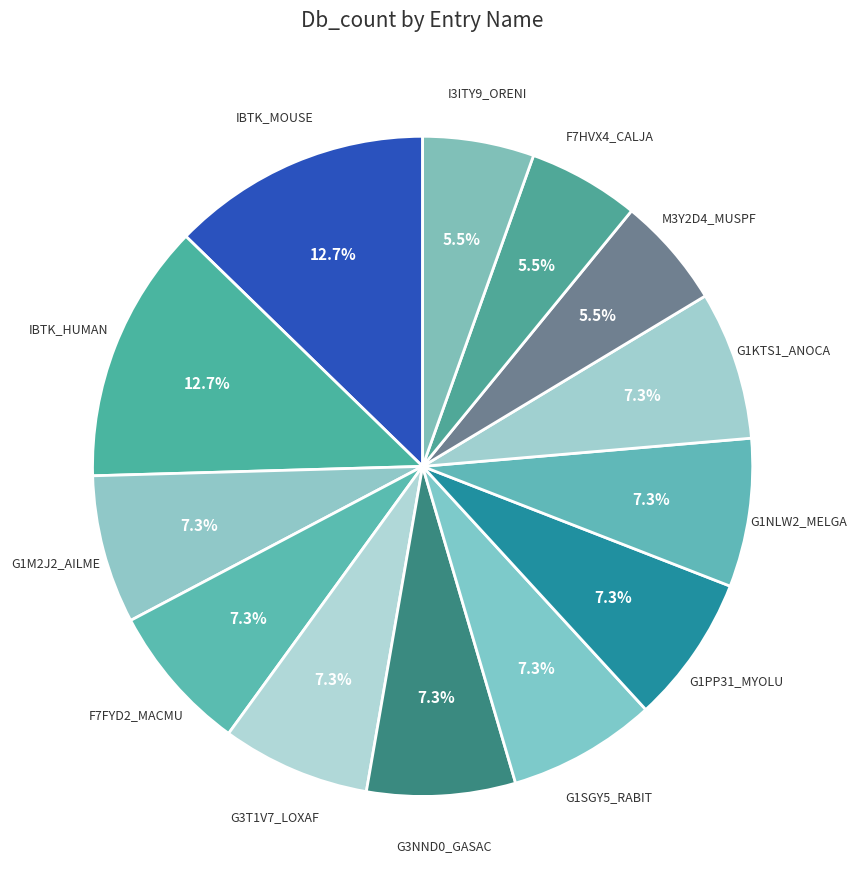

Rank the categories by value from highest to lowest.

IBTK_MOUSE, IBTK_HUMAN, G1M2J2_AILME, F7FYD2_MACMU, G3T1V7_LOXAF, G3NND0_GASAC, G1SGY5_RABIT, G1PP31_MYOLU, G1NLW2_MELGA, G1KTS1_ANOCA, M3Y2D4_MUSPF, F7HVX4_CALJA, I3ITY9_ORENI